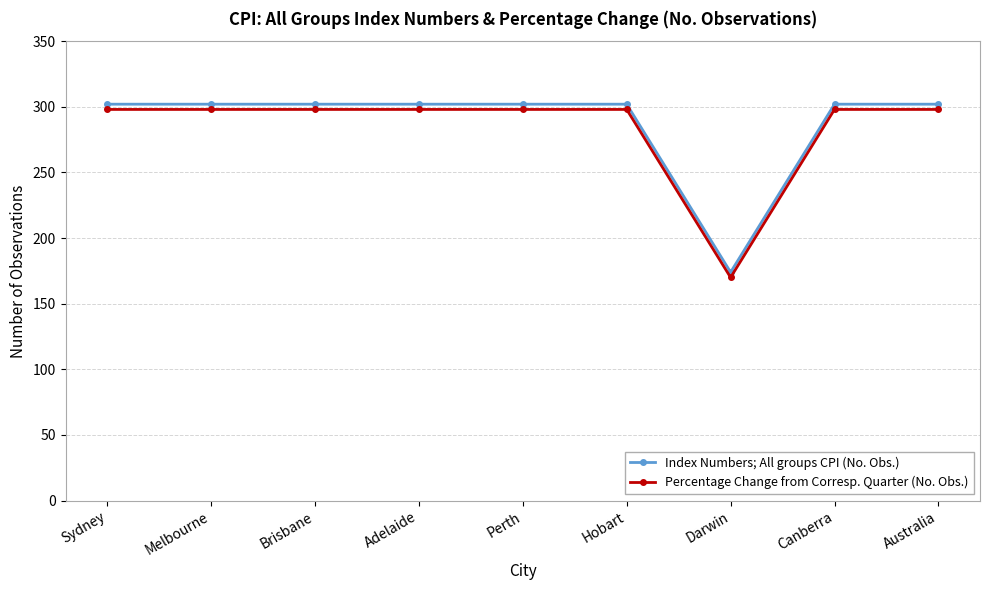

What value does the Percentage Change from Corresp. Quarter (No. Obs.) series have at Melbourne?

298